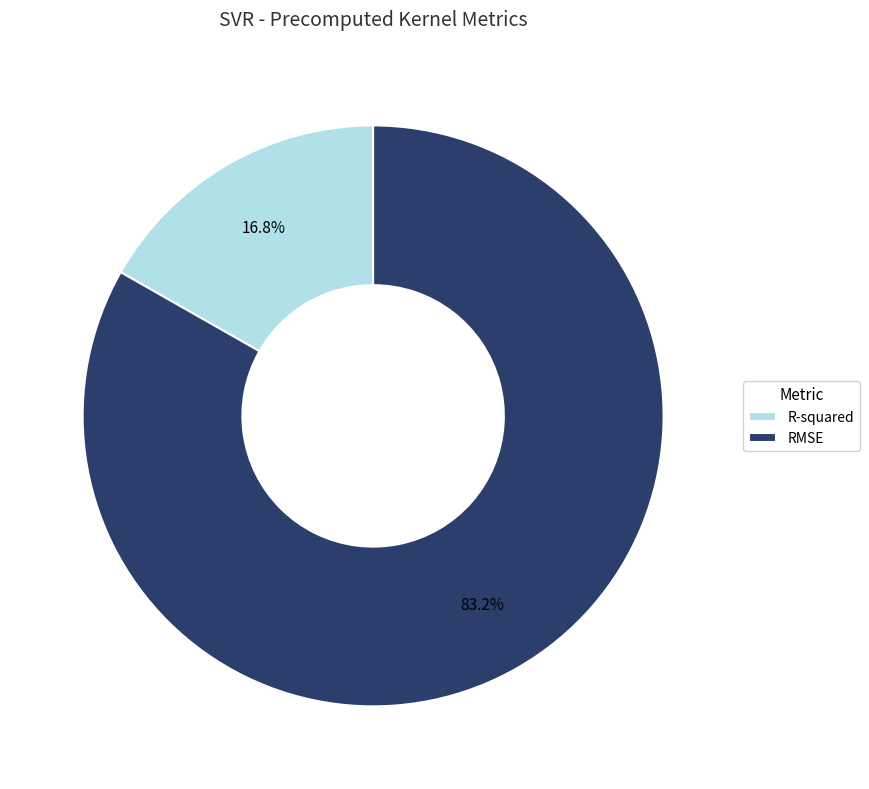

Rank the categories by value from lowest to highest.

R-squared, RMSE